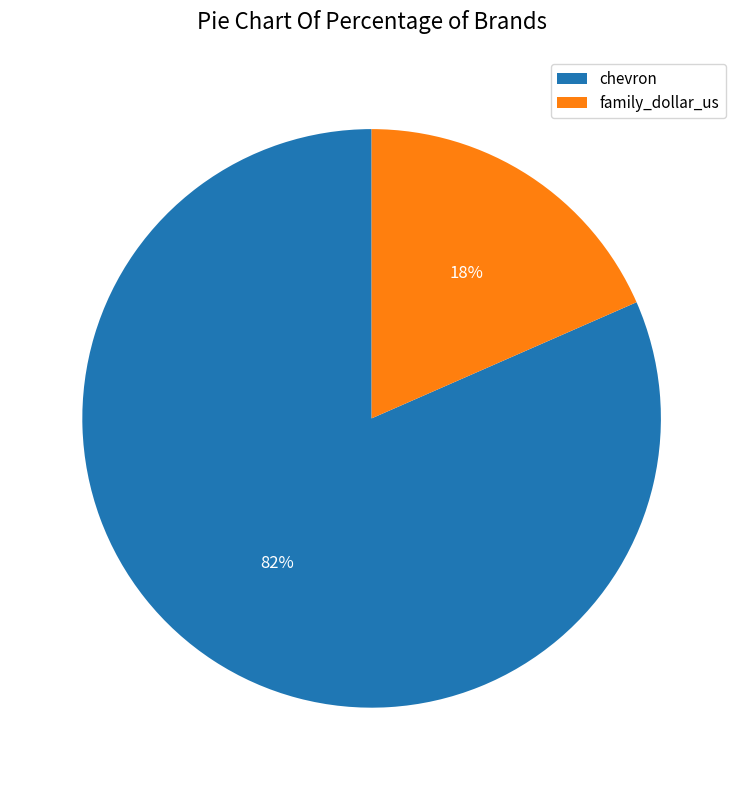

Between chevron and family_dollar_us, which is larger?

chevron